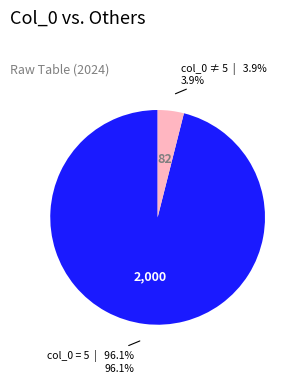

Combined, what portion of the pie is col_0 = 5 and col_0 ≠ 5?

100.0%